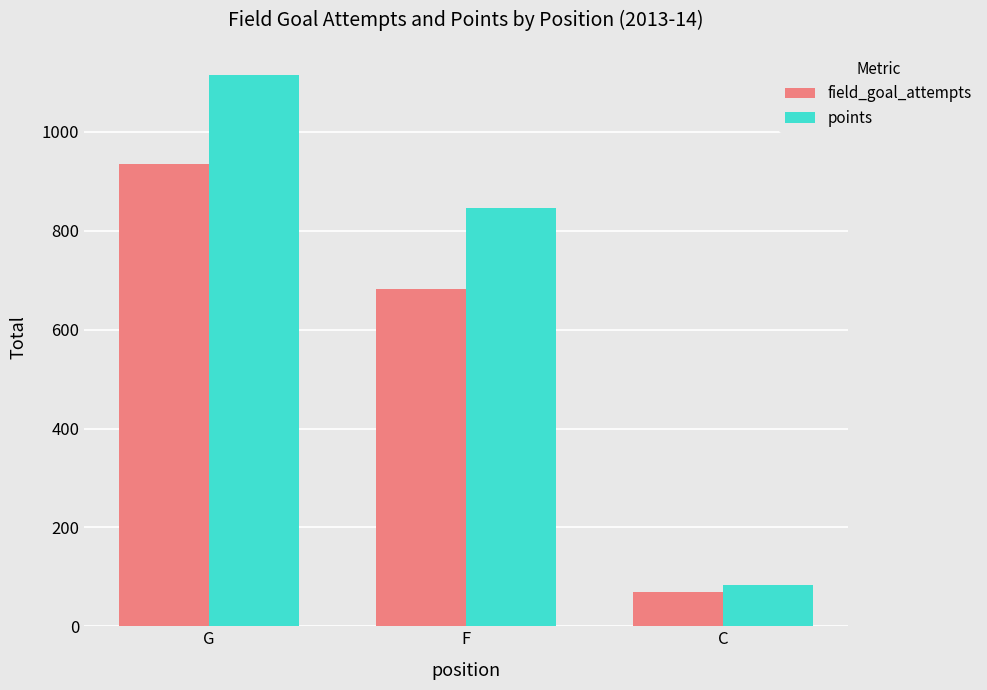

Reading left to right, extract all data points from this chart.

field_goal_attempts: 935	682	70
points: 1116	847	84